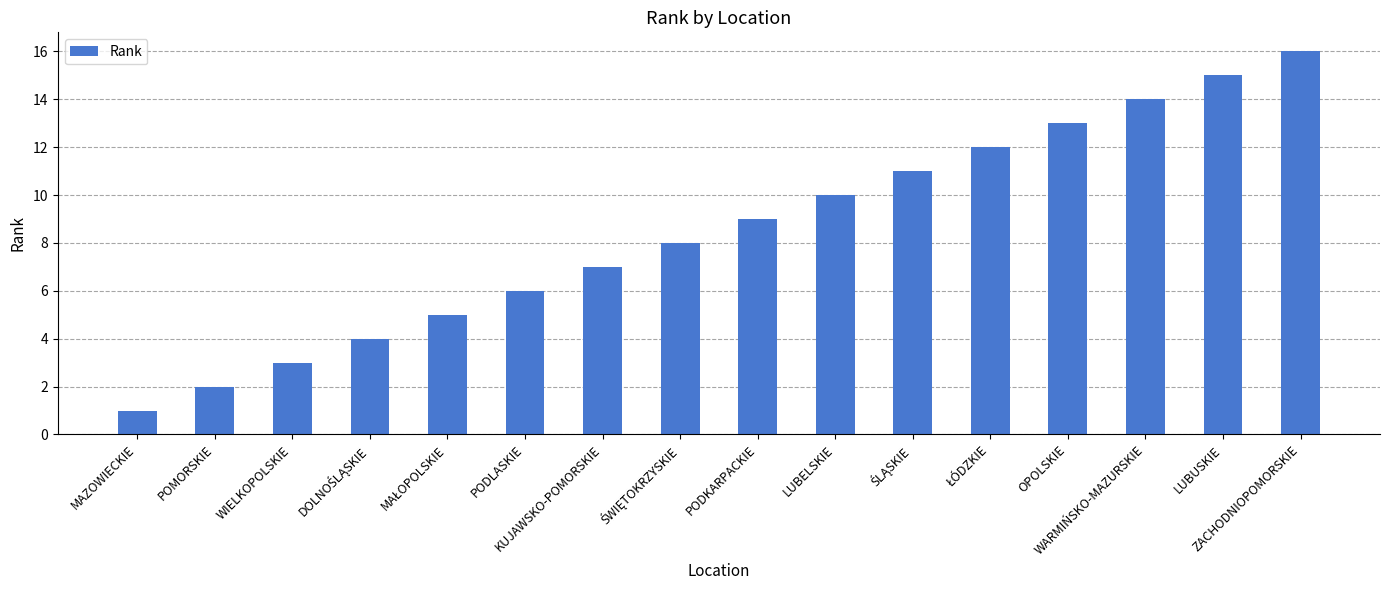

What position from the right is LUBUSKIE?

2